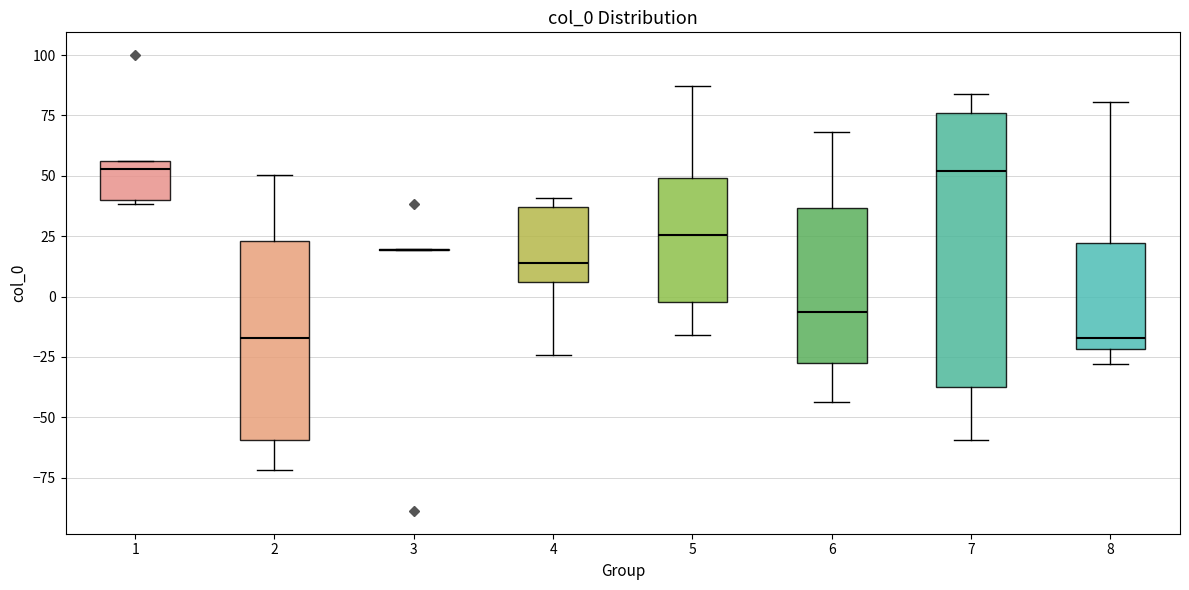

Reading left to right, transcribe this box plot: for each box, give where its median line is, the range the box spans, and where its two whiskers end, as read against the y-axis. The values are not printed on the chart, so give them approximately, as read against the axis.

1: median 55 (just below the box's upper edge), box 40 to 55, whiskers 40 (just below the box's lower edge) to 55
2: median -15, box -60 to 25, whiskers -70 to 50
3: box collapsed to a line at 20, whiskers 20 to 20
4: median 15, box 5 to 35, whiskers -25 to 40
5: median 25, box 0 to 50, whiskers -15 to 85
6: median -5, box -25 to 35, whiskers -45 to 70
7: median 50, box -40 to 75, whiskers -60 to 85
8: median -15, box -20 to 20, whiskers -30 to 80